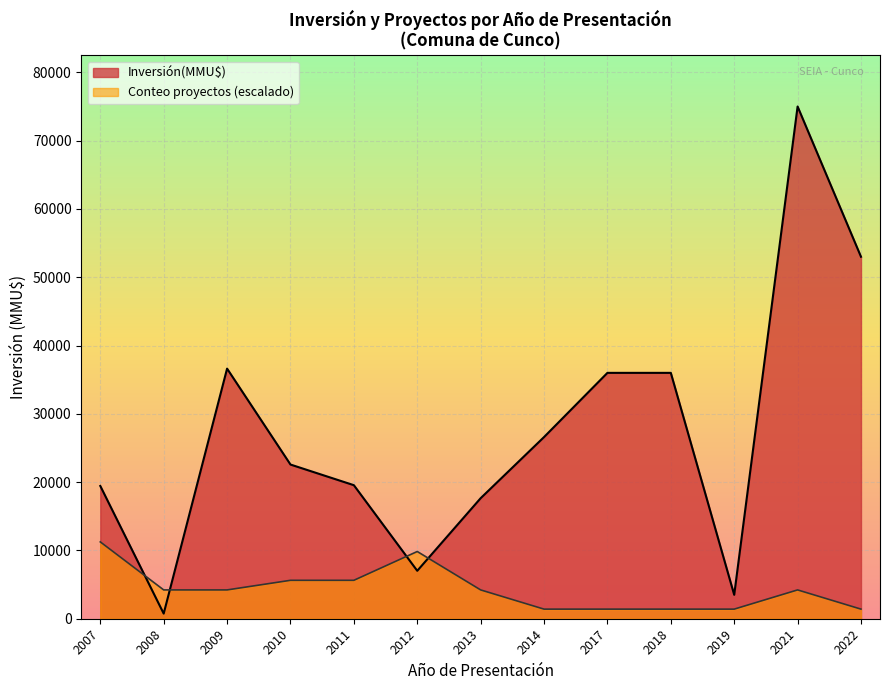

What is the difference between the Conteo proyectos (escalado) values at 2010 and 2007?

5625.0